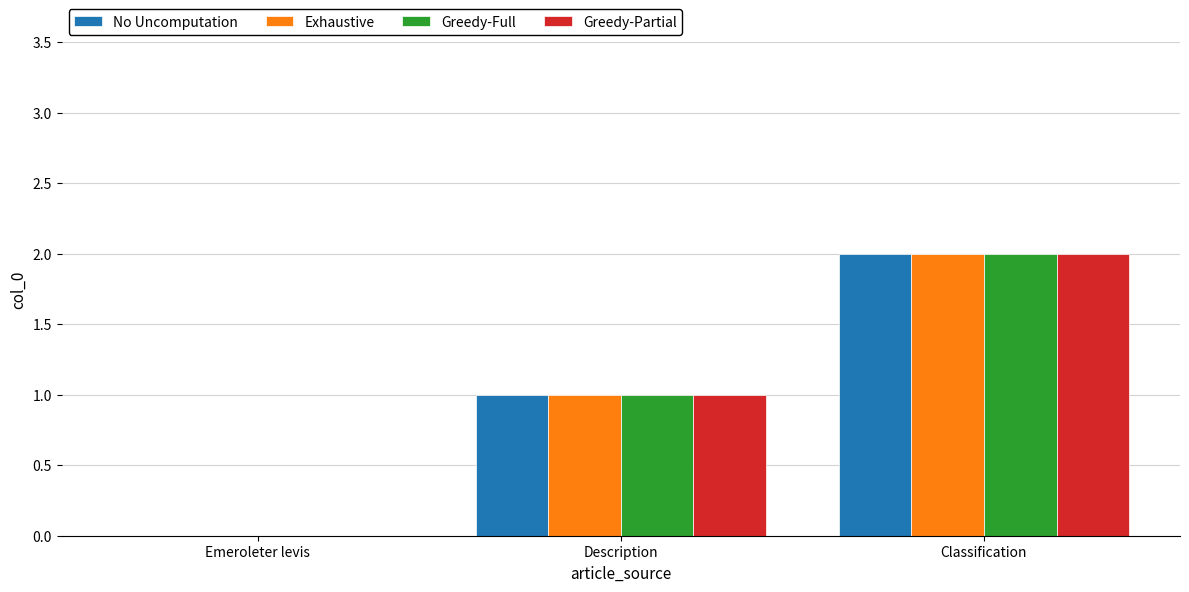

Is it true that No Uncomputation equals 1 at Classification?

False